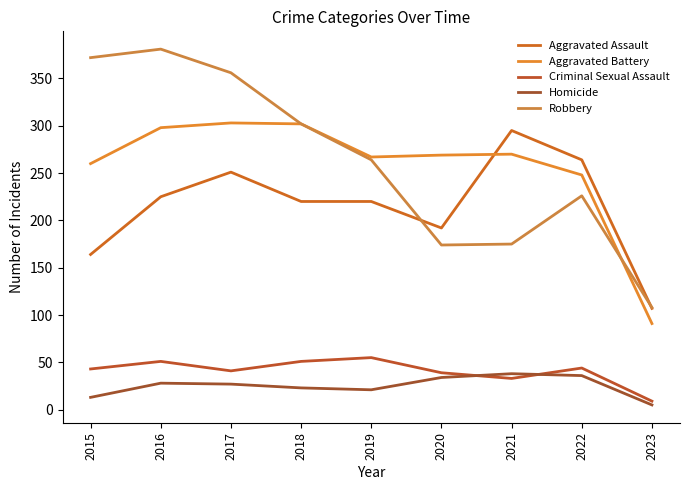

Rank the series at 2020 from lowest to highest value.

Homicide, Criminal Sexual Assault, Robbery, Aggravated Assault, Aggravated Battery